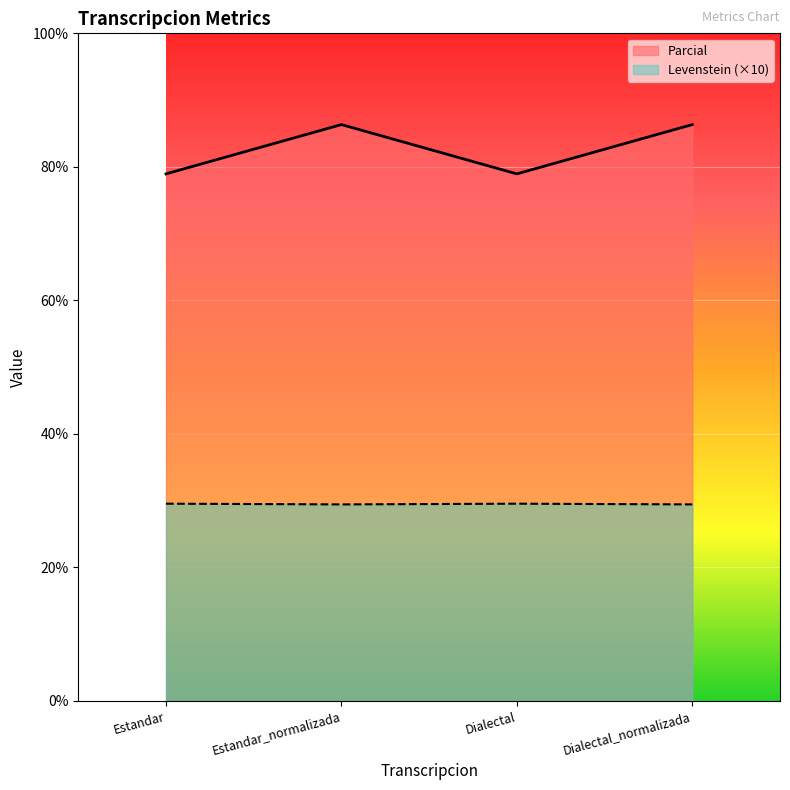

True or false: Levenstein and Parcial intersect in this chart.

False